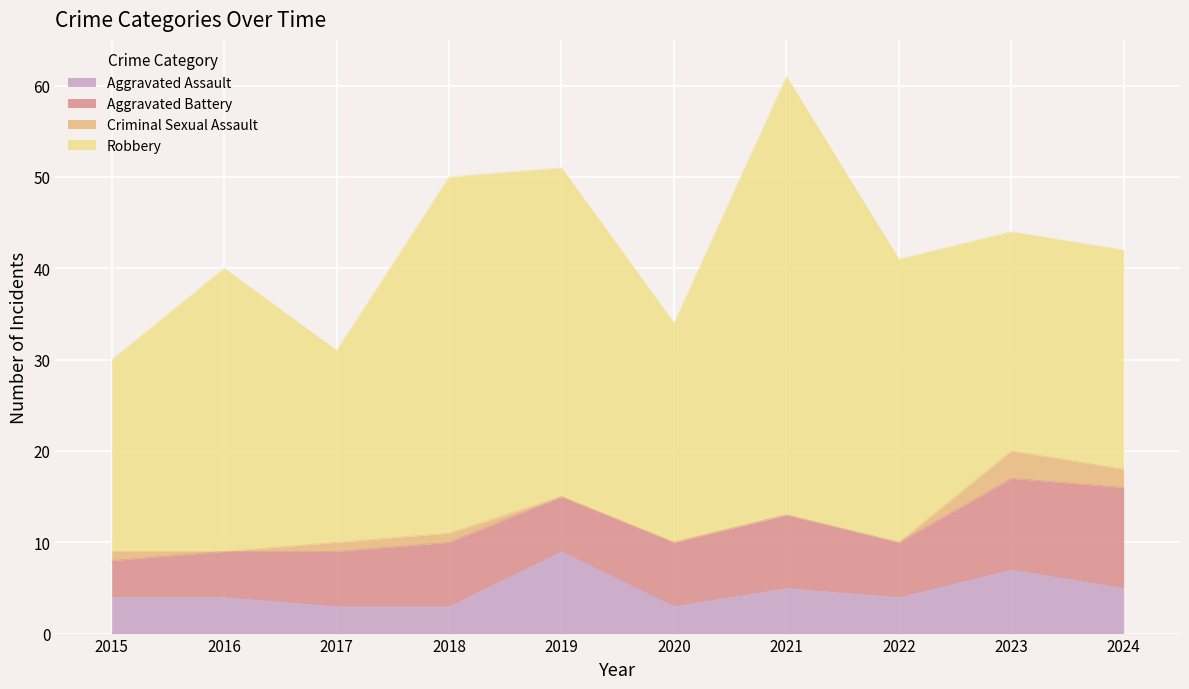

What is the minimum value for Aggravated Battery?

4